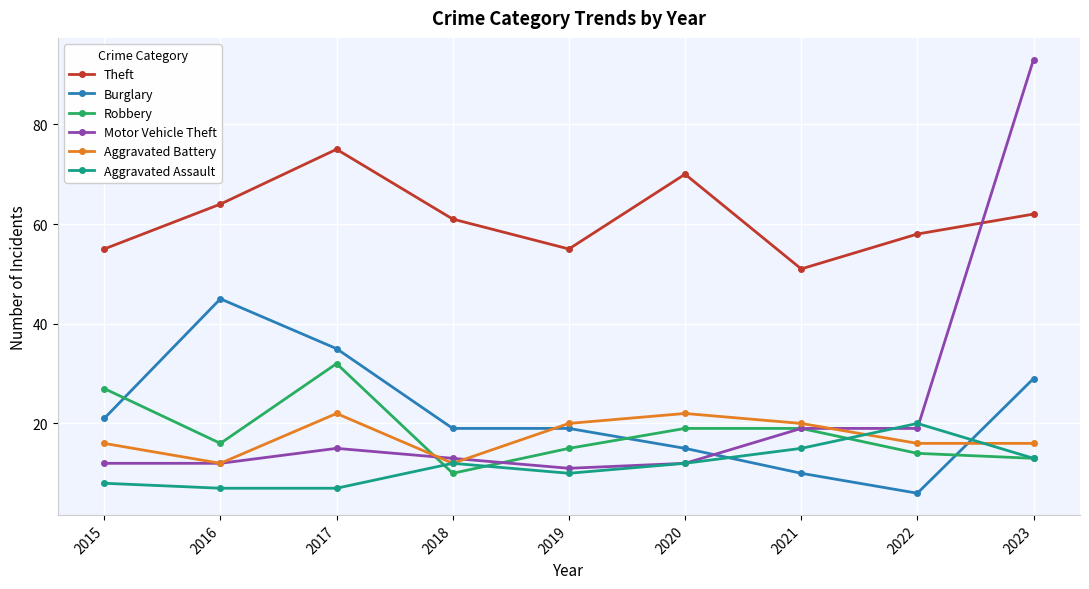

The Robbery series shows 14 at 2022. True or false?

True